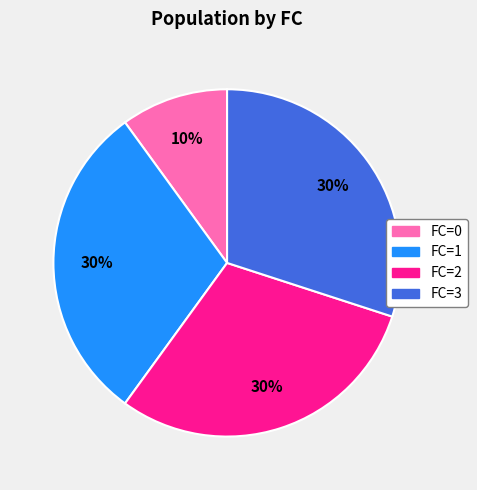

What is the ratio of the value at FC=3 to the value at FC=2?

1.0